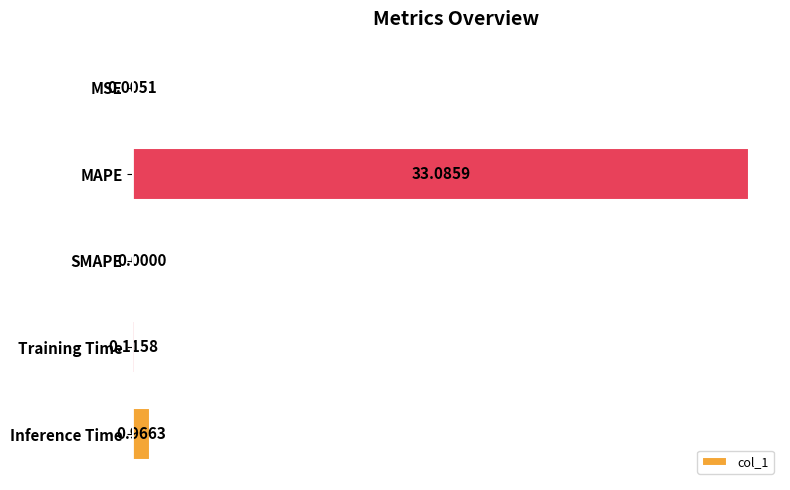

What is the change in value from MSE to Inference Time?

+1.0